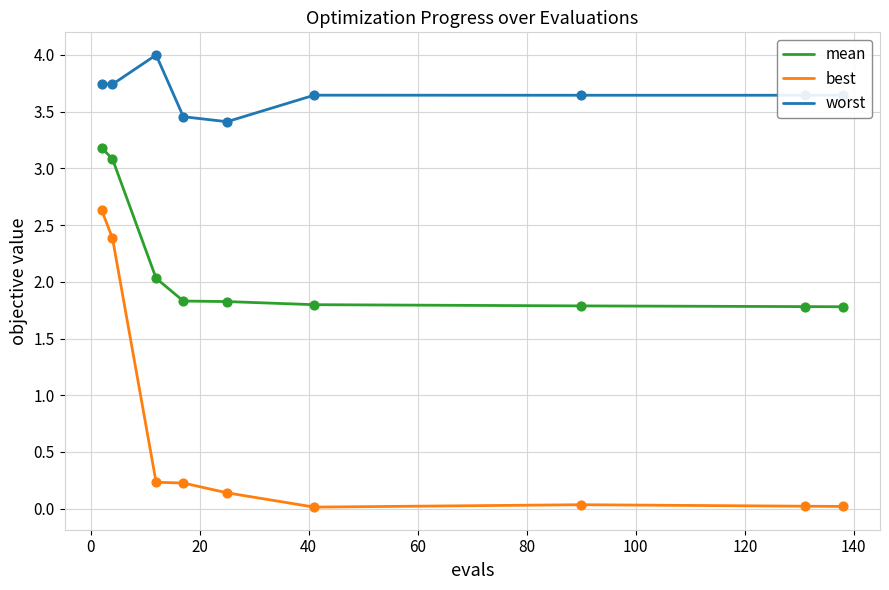

At how many categories does at least one series exceed 2?

9